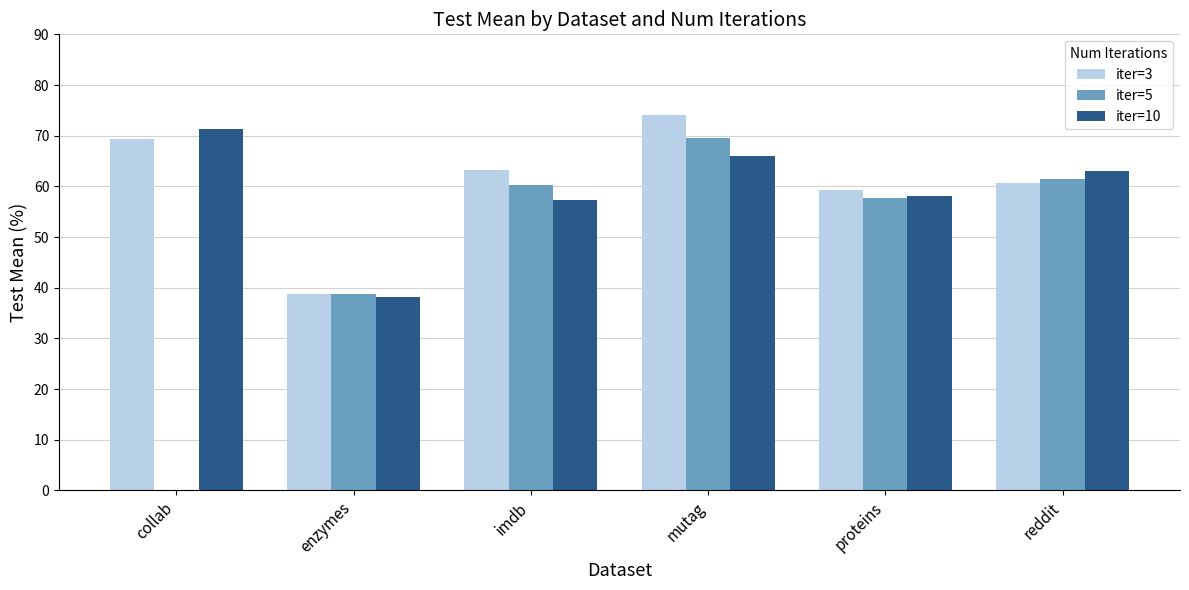

What is the difference between the second highest and minimum values in the iter=3 series?

30.6